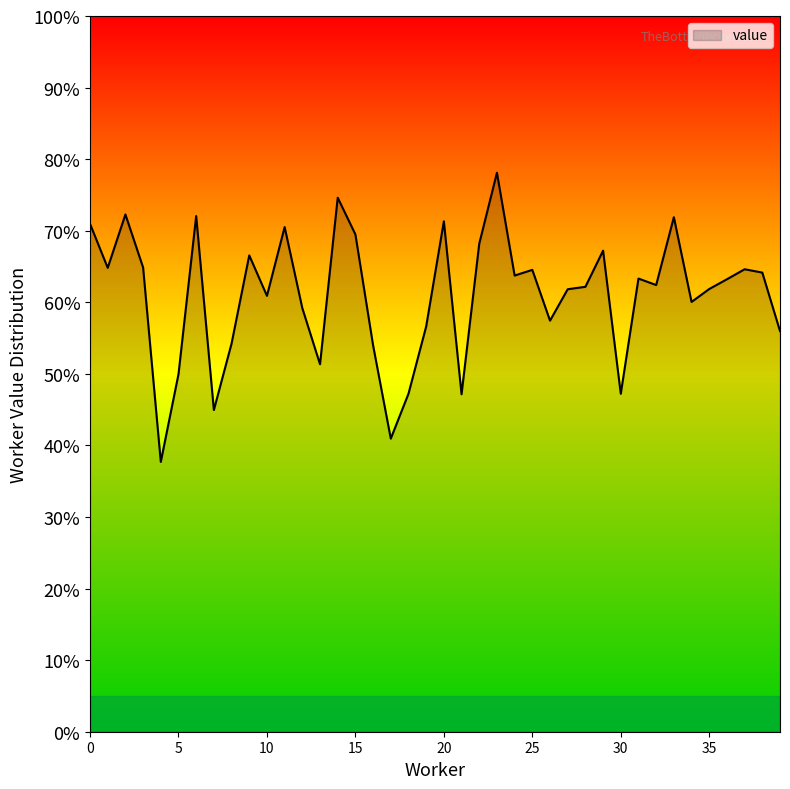

What is the value of the 19th point from the left?

0.5